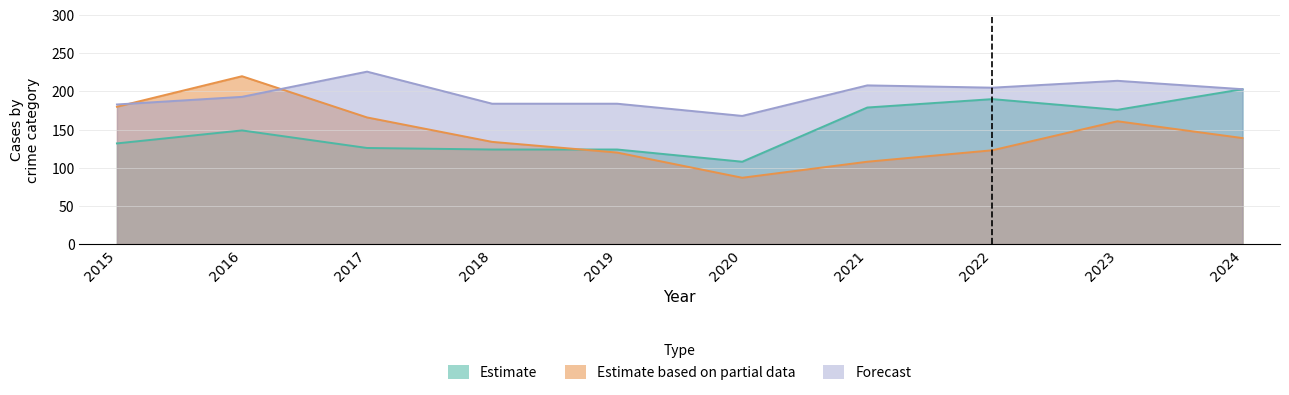

What is the difference between the Aggravated Assault values at 2023 and 2016?

27